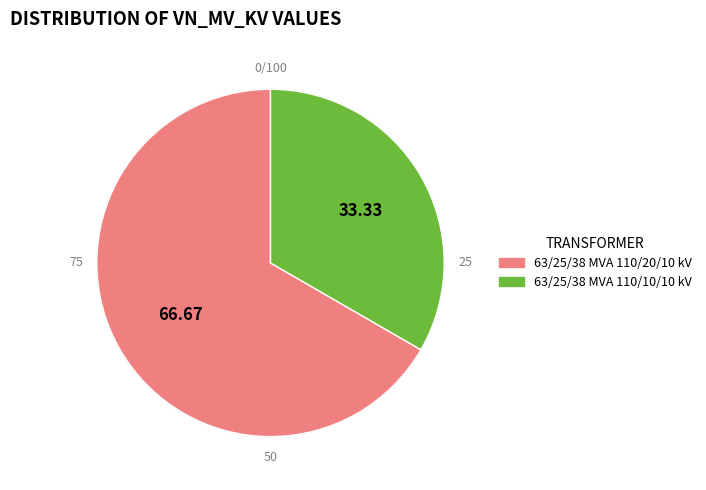

Rank the categories by value from highest to lowest.

63/25/38 MVA 110/20/10 kV, 63/25/38 MVA 110/10/10 kV